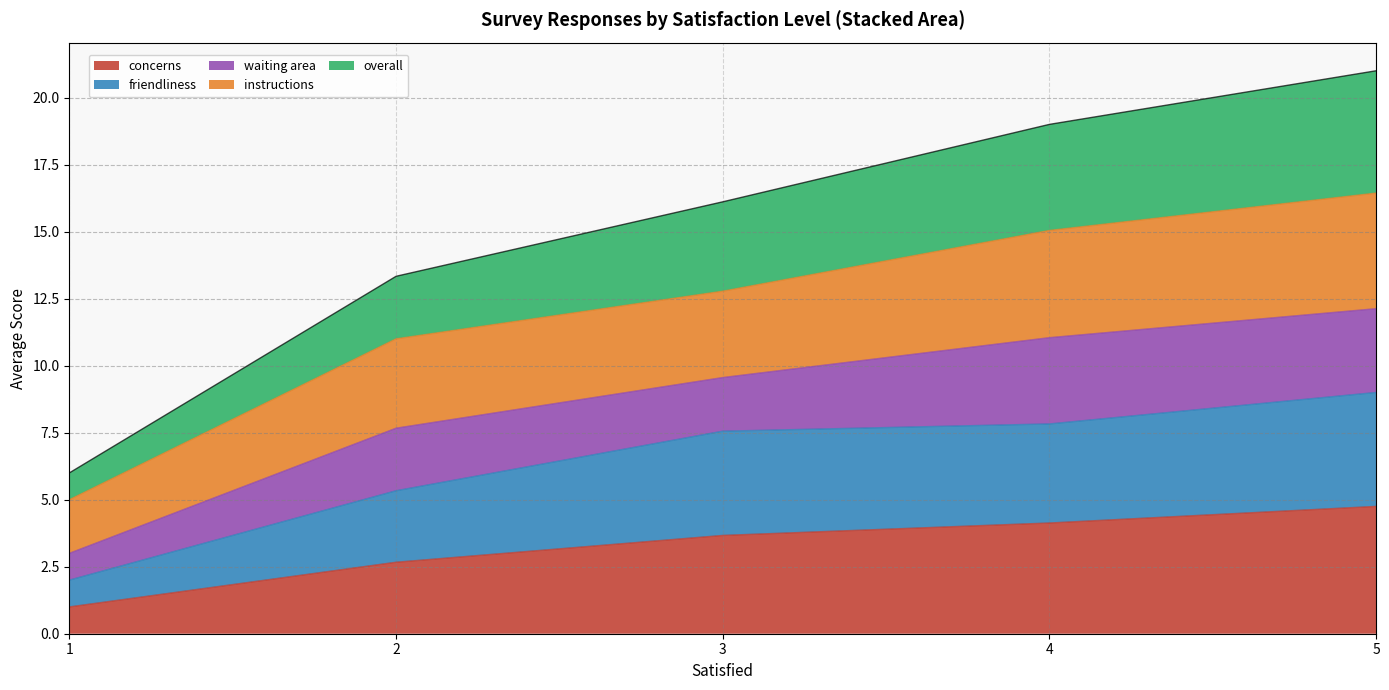

What is the lowest value of the concerns series?

1.0